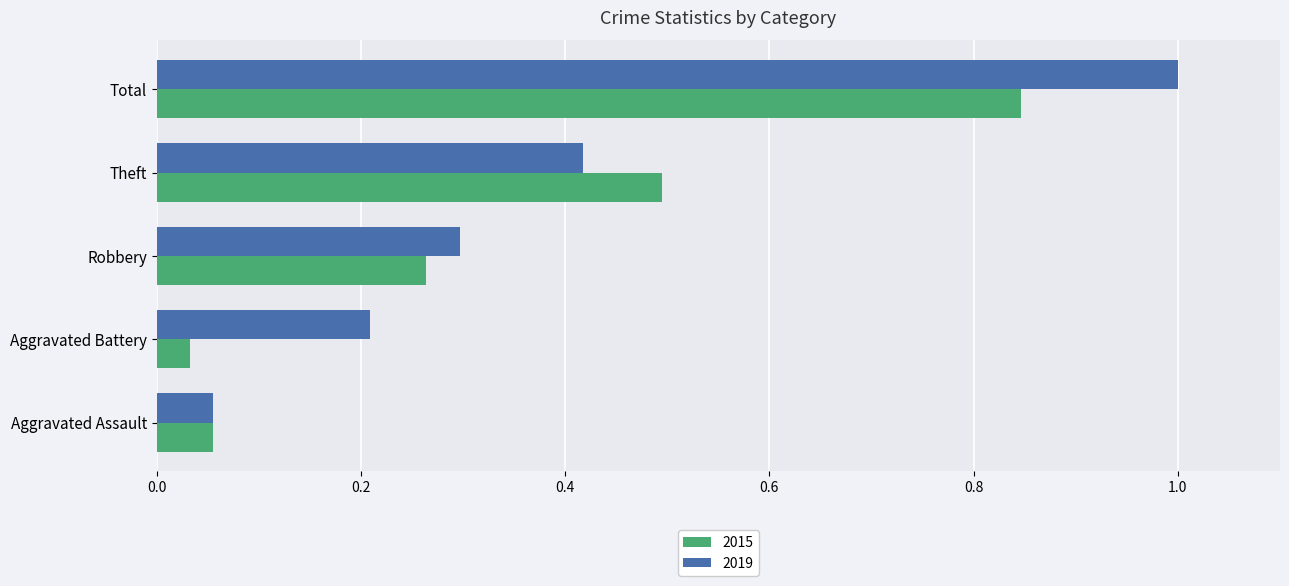

Is it true that 2015 equals 0.0 at Aggravated Assault?

False